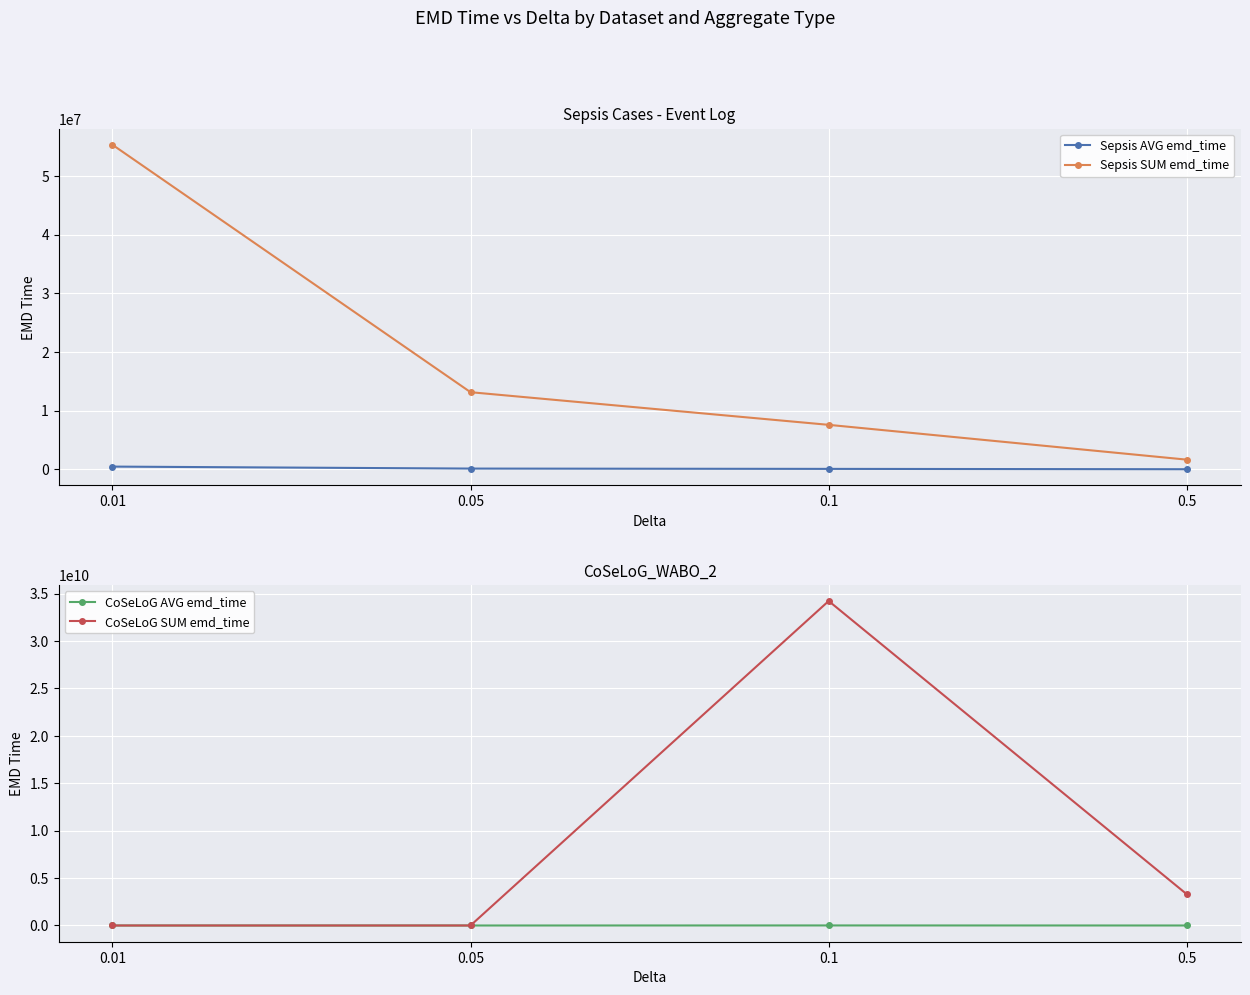

Which series has the largest total across all categories?

CoSeLoG SUM emd_time